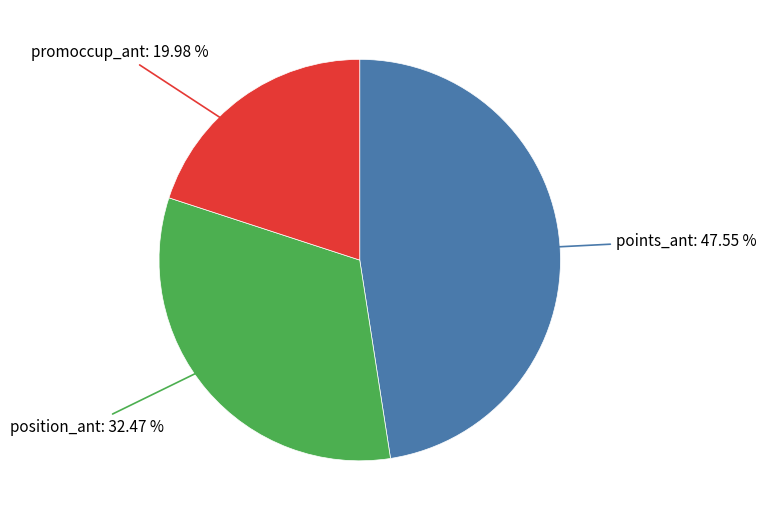

Rank the categories by value from lowest to highest.

promoccup_ant, position_ant, points_ant